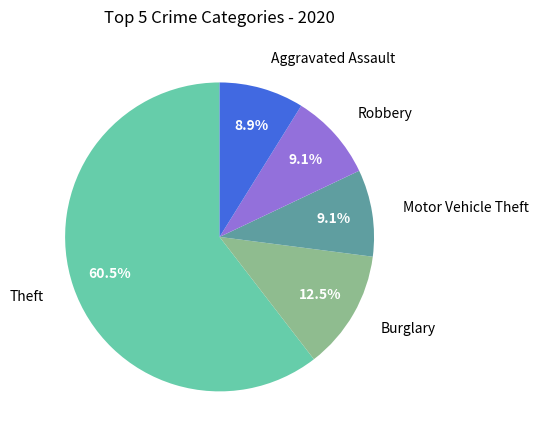

Combined, what portion of the pie is Aggravated Assault and Motor Vehicle Theft?

18.0%